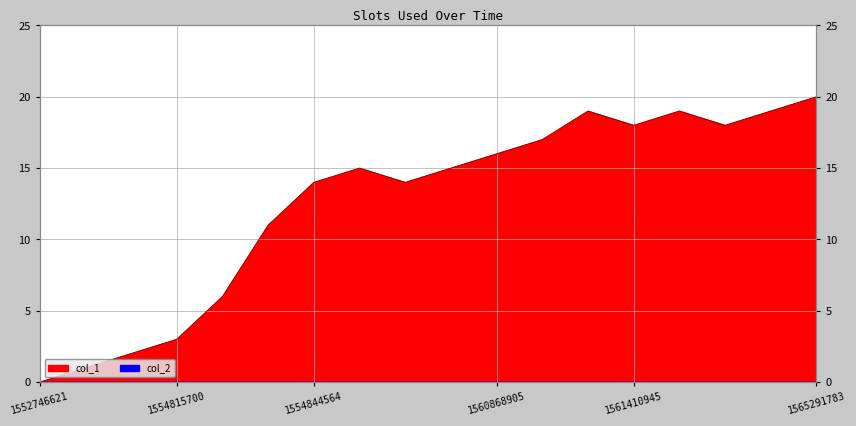

Where does the data first go above 15?

1560868905